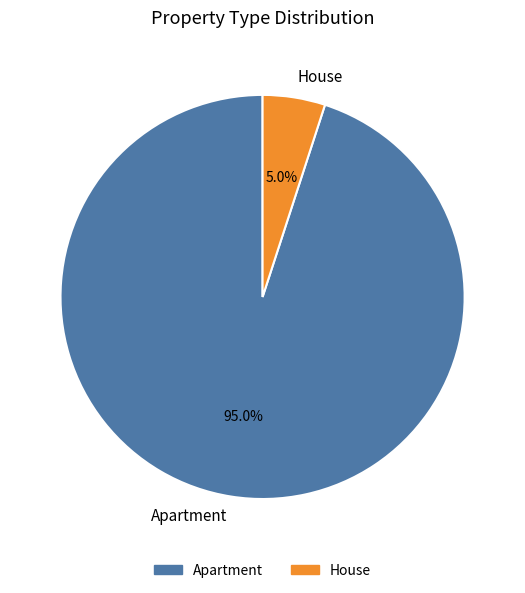

Rank the categories by value from highest to lowest.

Apartment, House